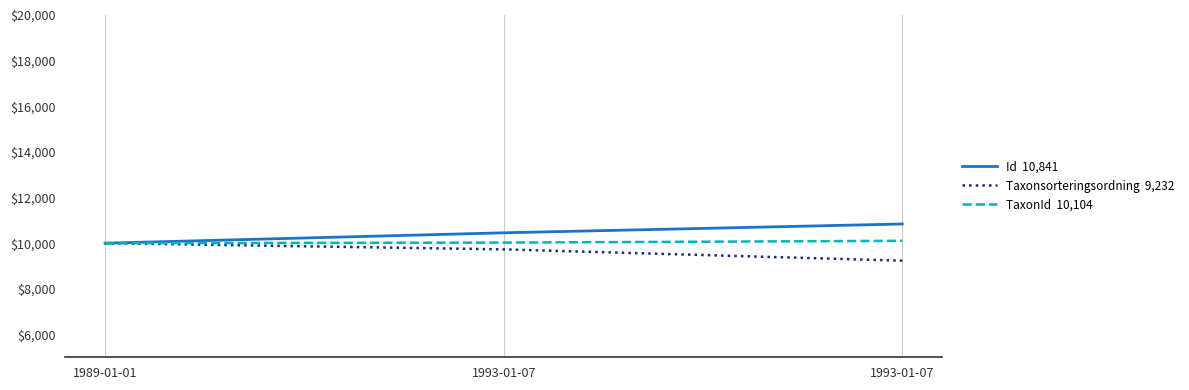

Is this an area chart (filled region under the line)?

No